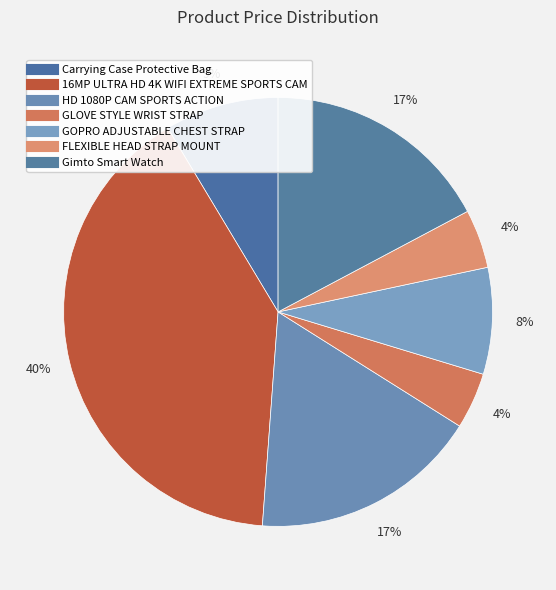

To the nearest percent, what is the difference between the largest and smallest slice percentages?

36%